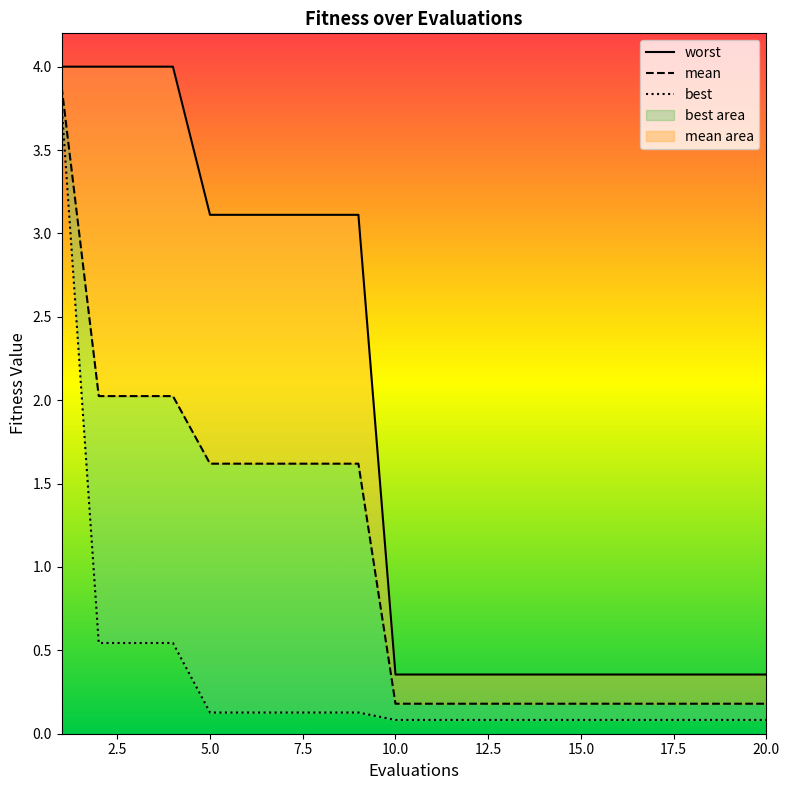

Between 7 and 9, which is larger?

7